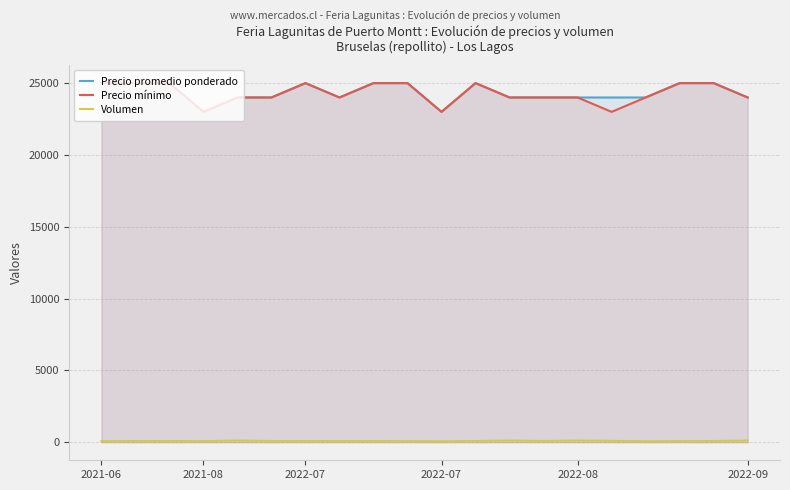

How many Volumen values are between 80 and 100?

14